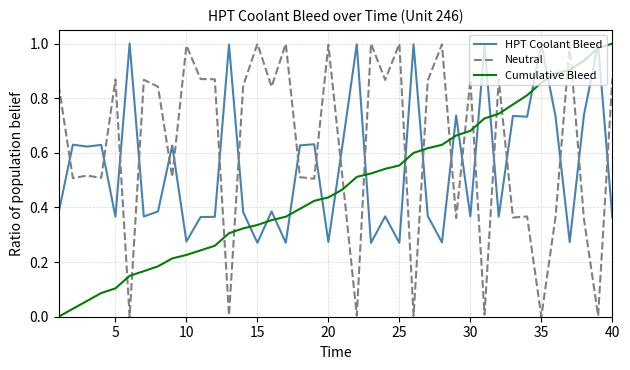

List the series in order of their overall mean, lowest first.

Cumulative Bleed, HPT Coolant Bleed, Neutral